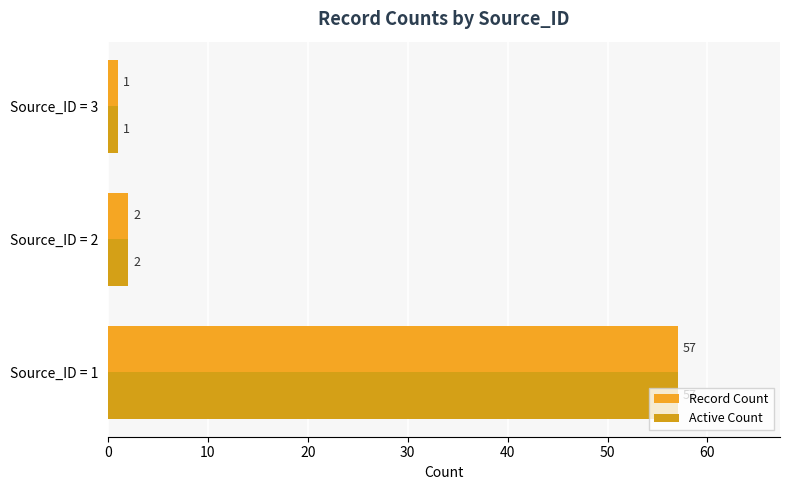

How many values in the Active Count series are below 2?

1